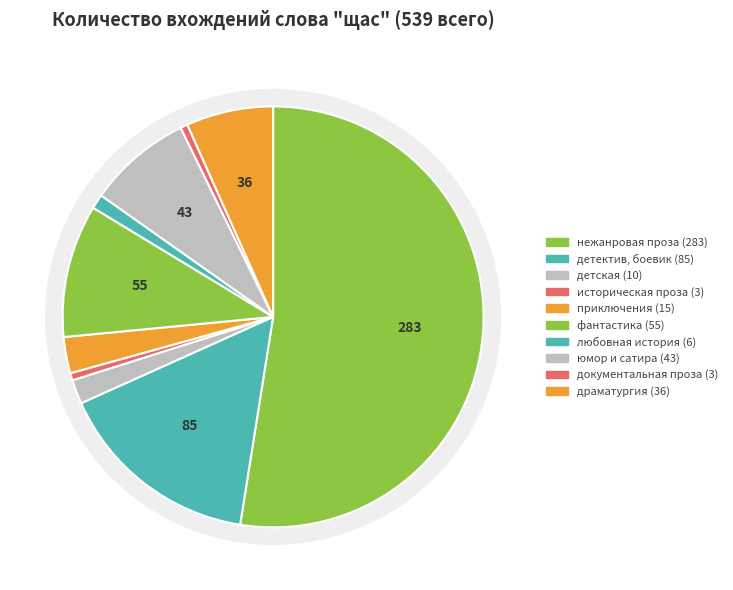

What is the majority slice?

нежанровая проза